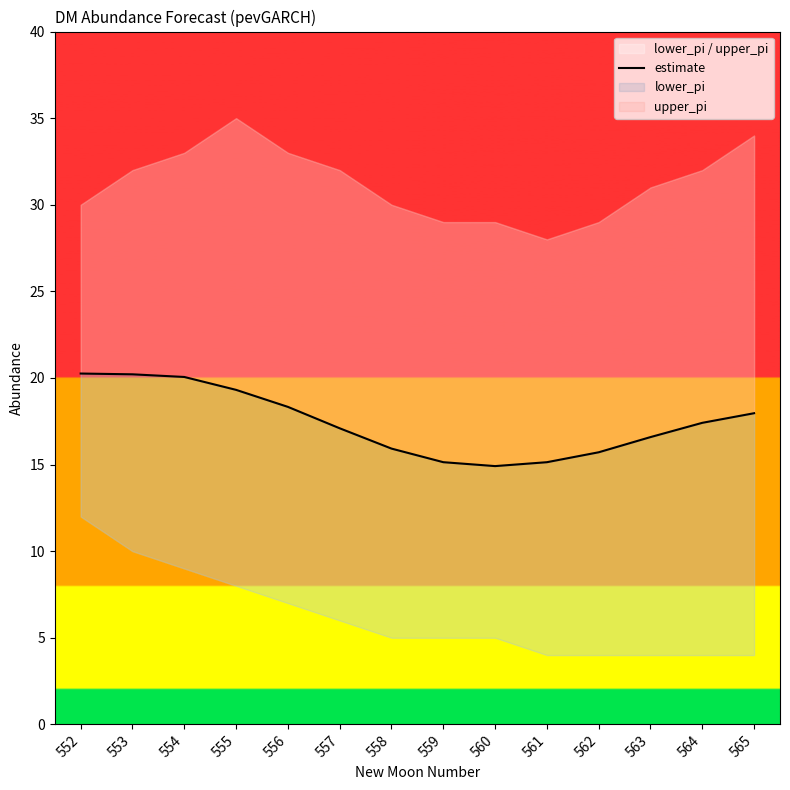

Approximately how many times larger is the value at 552 compared to 559?

1.3